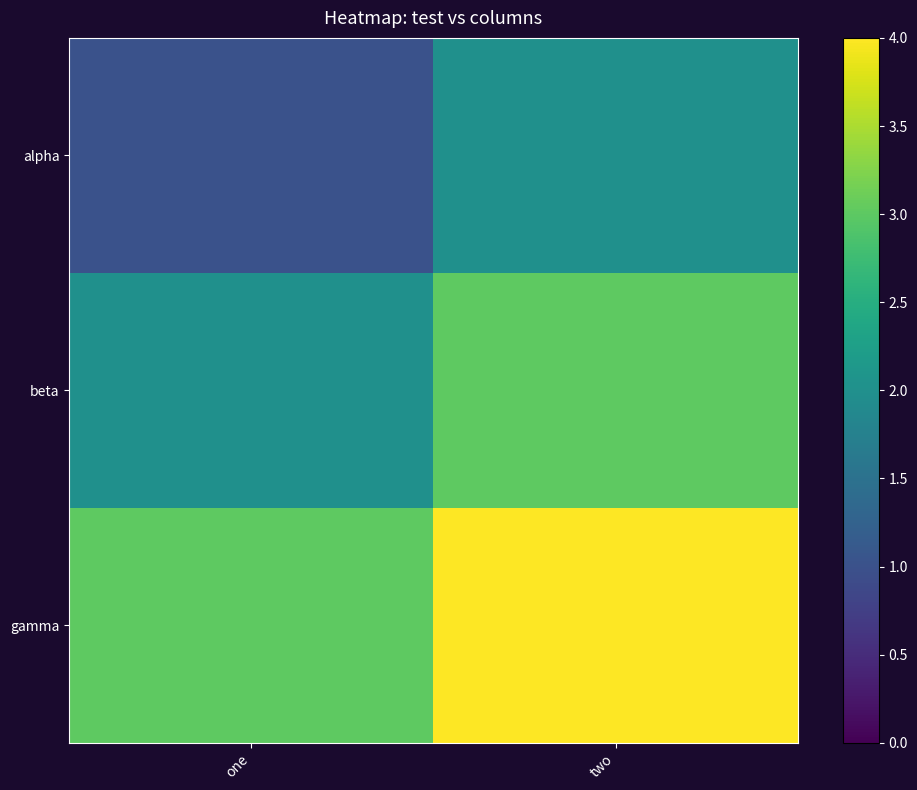

What is the difference between the highest and lowest values at two?

2